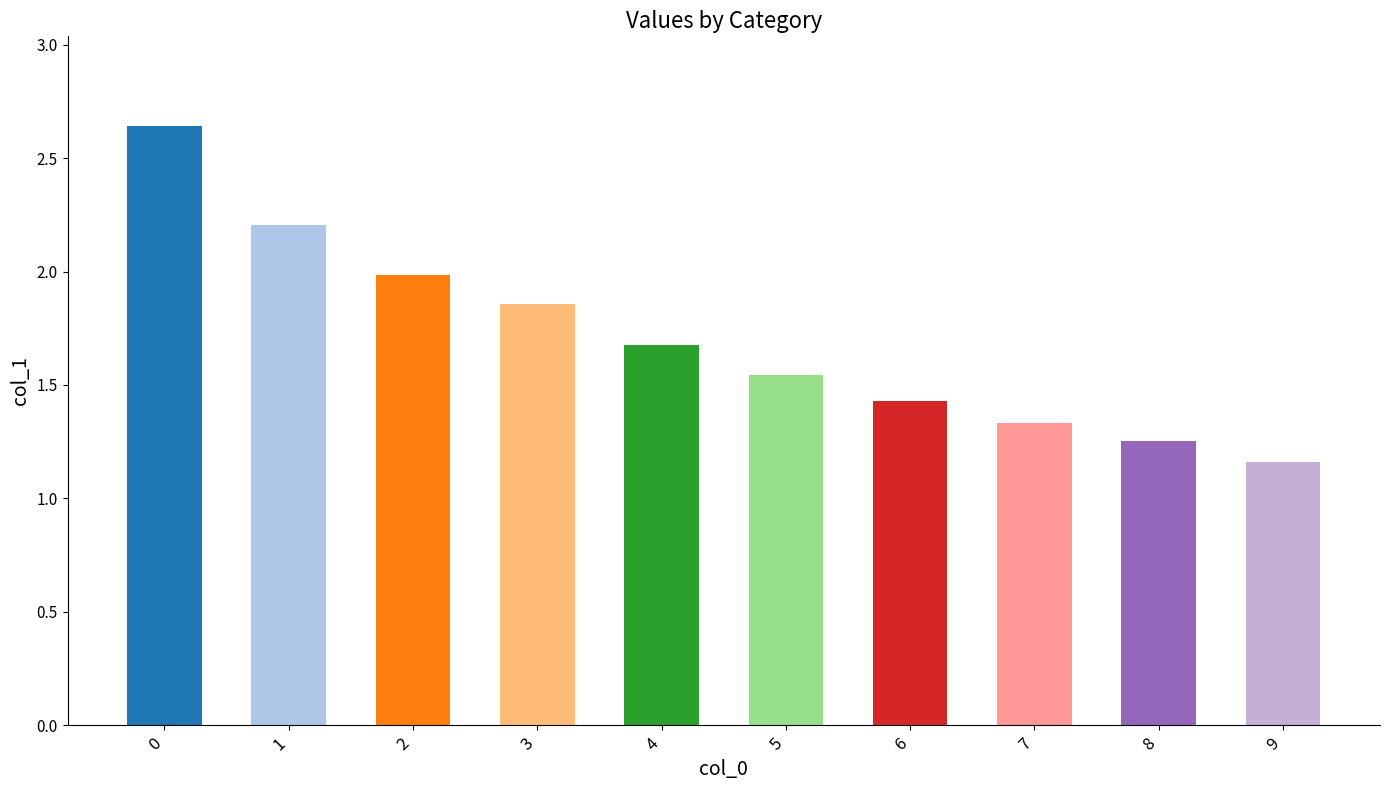

At which label is the value closest to 1?

9